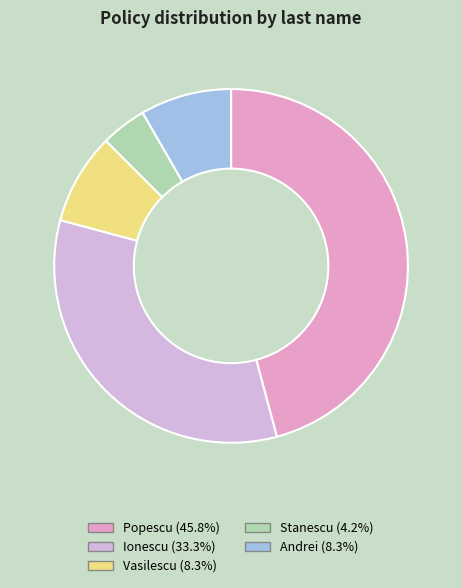

How many slices are in this pie chart?

5